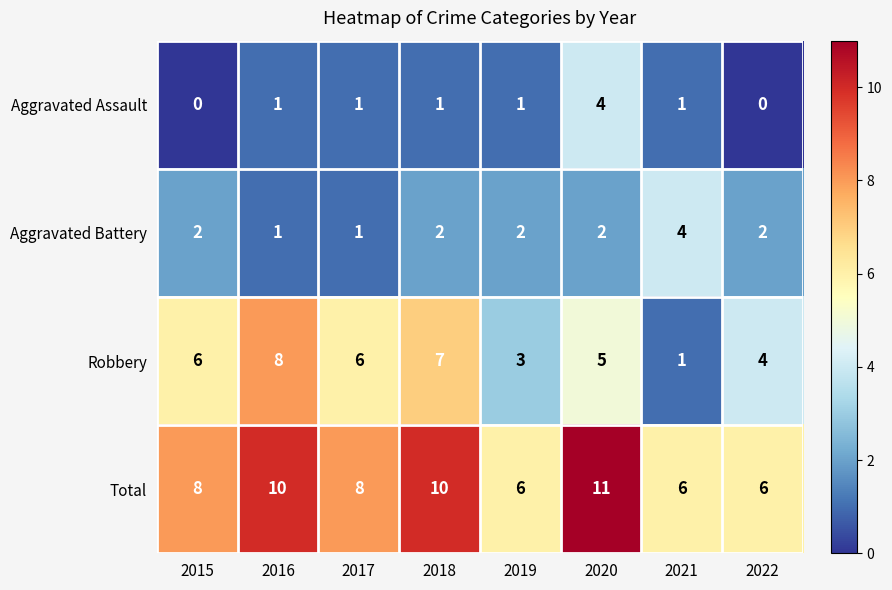

At 2022, list the series in order from largest to smallest.

Total, Robbery, Aggravated Battery, Aggravated Assault